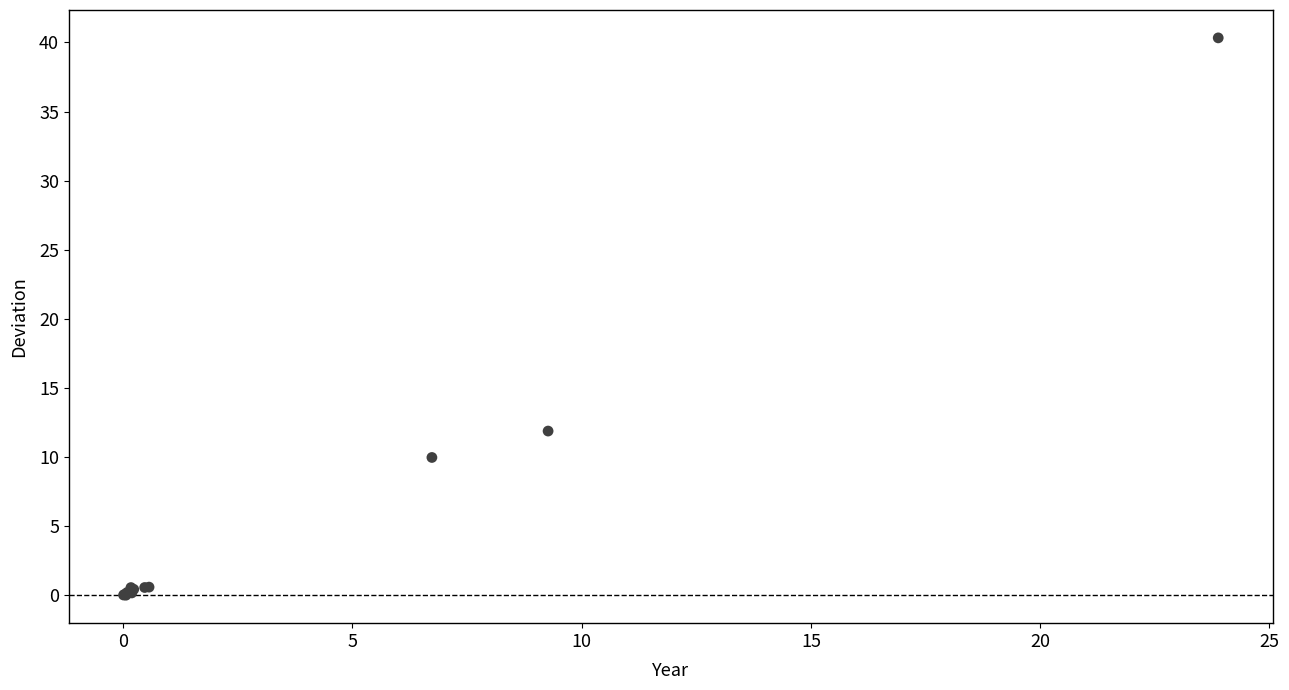

What Y value in the scatter plot is closest to 20?

11.9